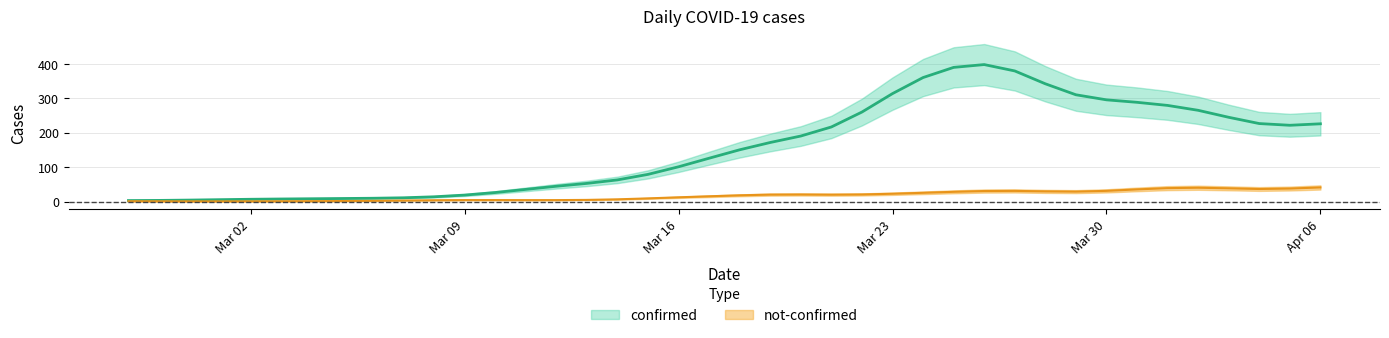

What are all the series names shown in the legend?

confirmed, not-confirmed